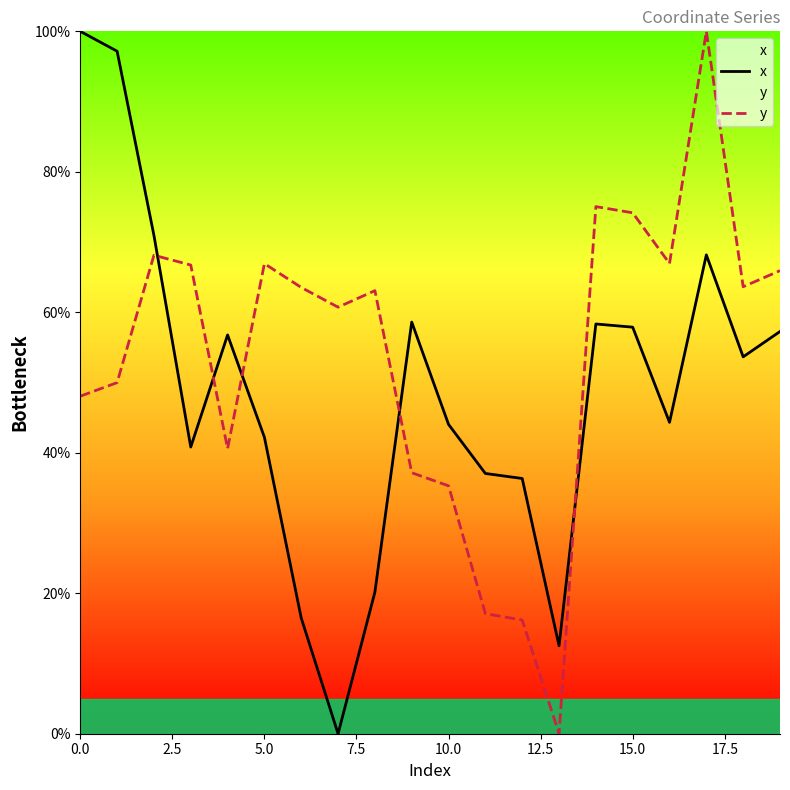

How many data points in y are above 63?

11